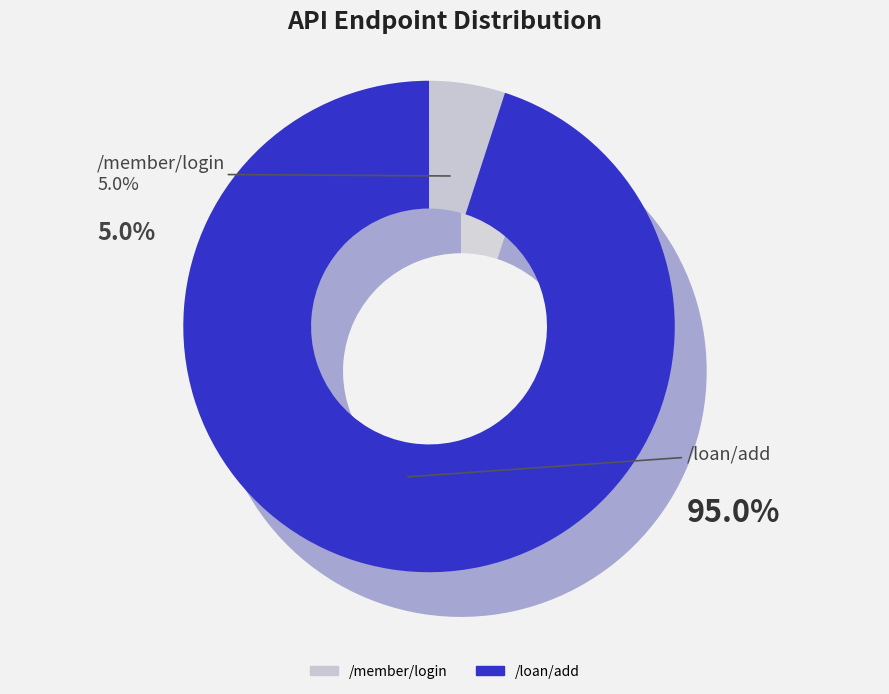

Combined, do /member/login and /loan/add account for over 50%?

Yes